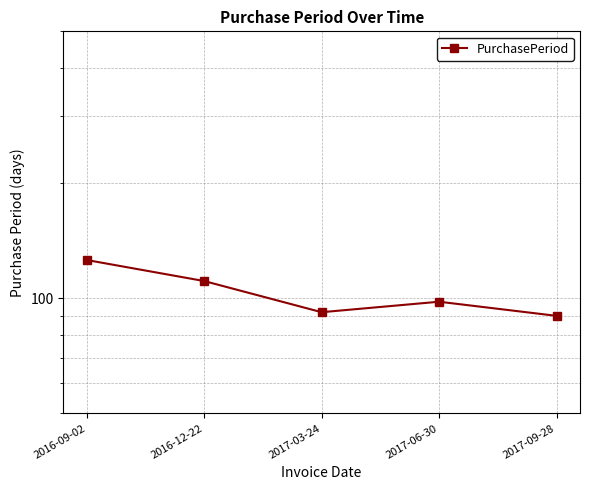

Which has a higher value, 2017-06-30 or 2016-09-02?

2016-09-02